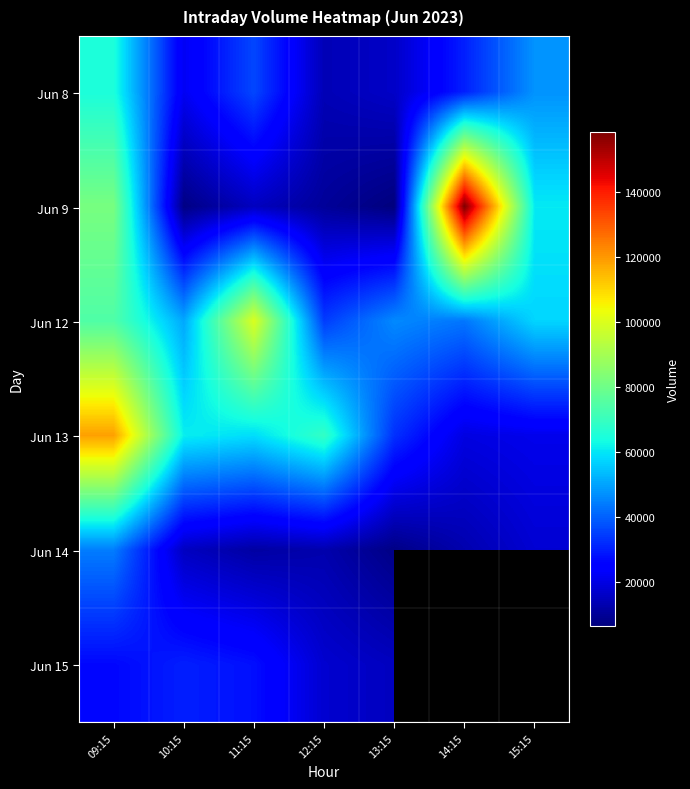

At which label is Jun 13 closest to 69189?

12:15